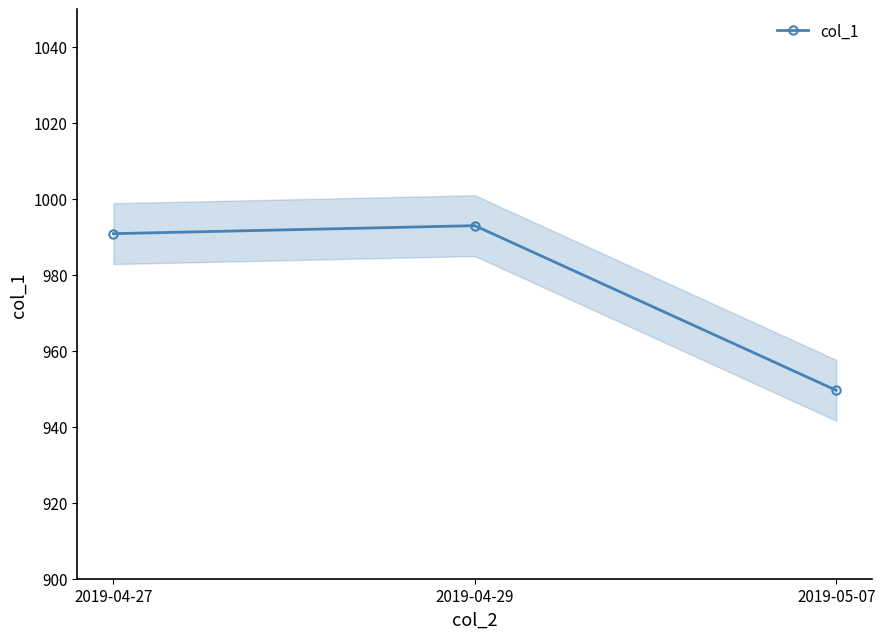

Does the chart display data point markers on the line(s)?

Yes